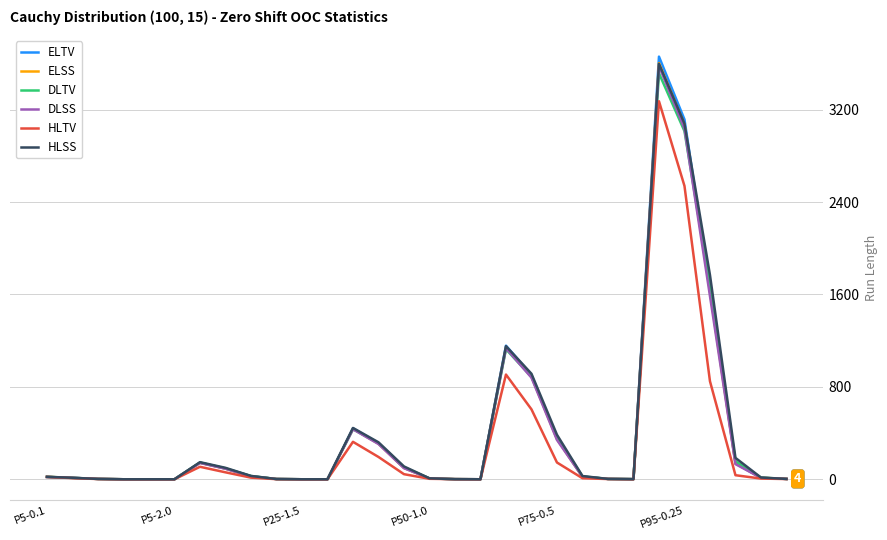

What is the greatest value displayed?

3658